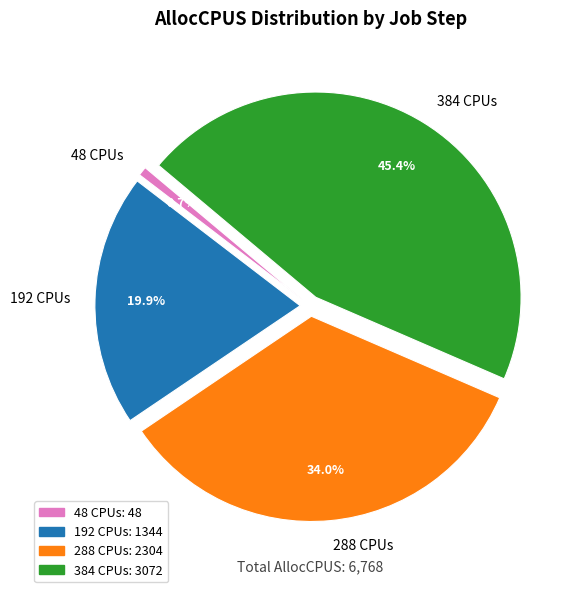

What is the smallest slice in the pie chart?

48 CPUs